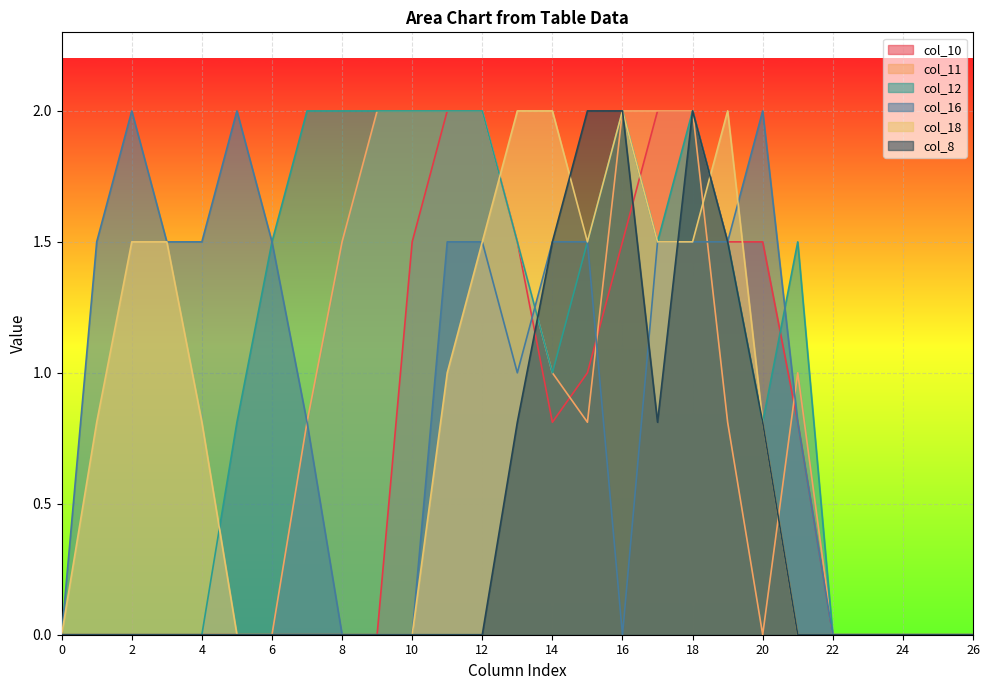

True or false: col_8 and col_10 intersect in this chart.

True